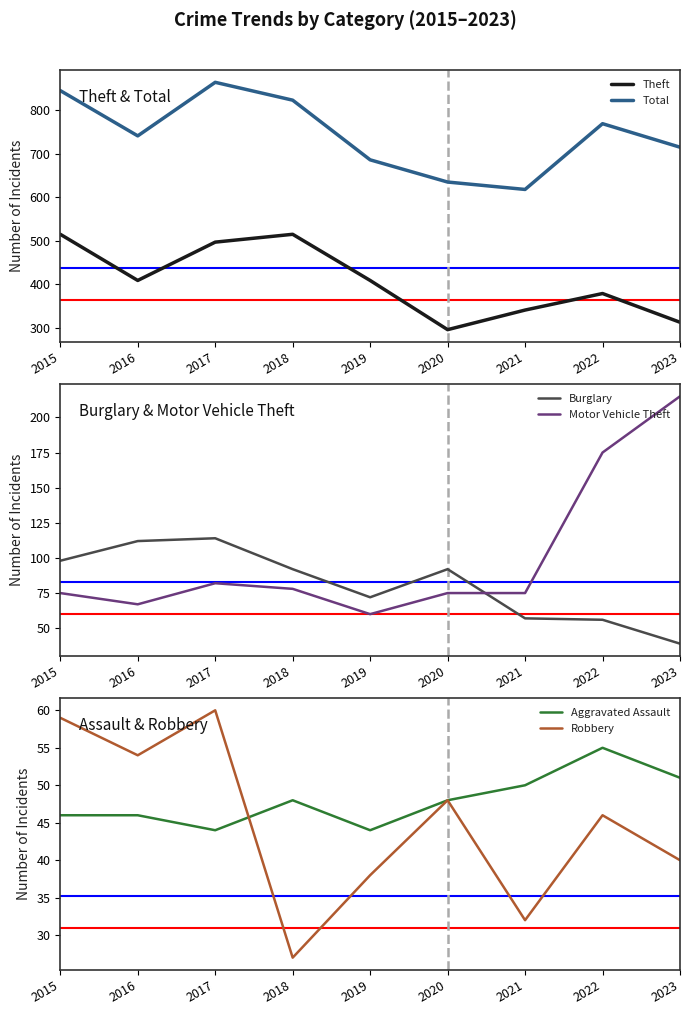

How many data points in Total are above 741?

4